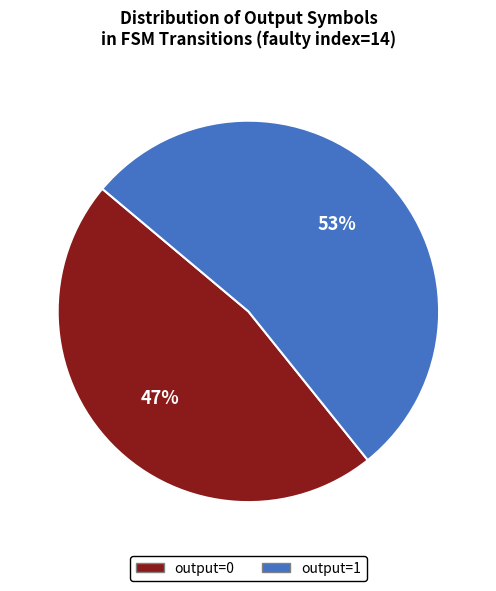

How many slices are in this pie chart?

2